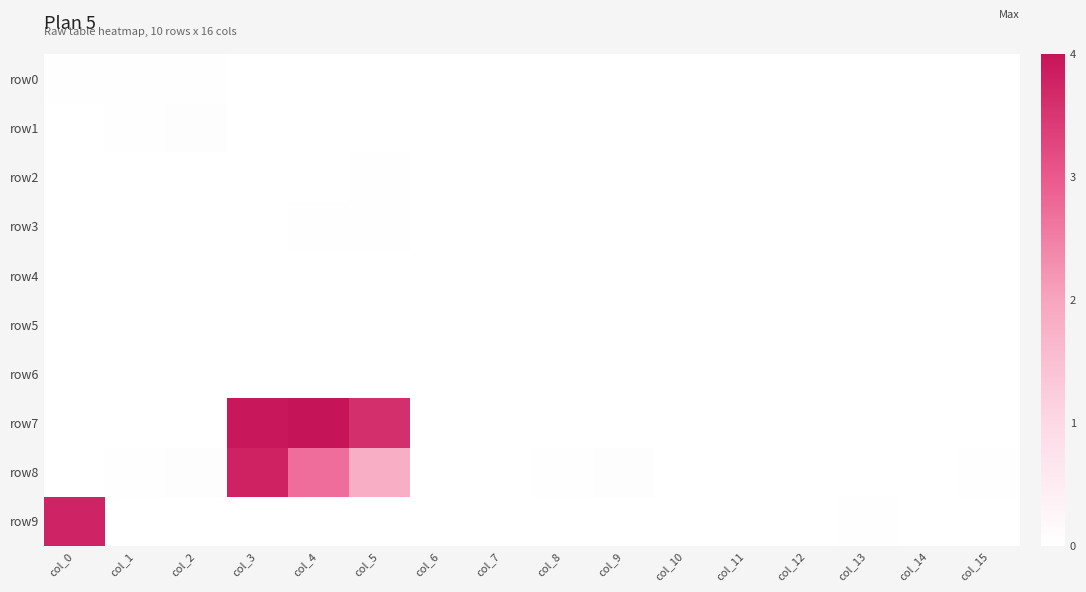

At how many categories does at least one series exceed 3?

4